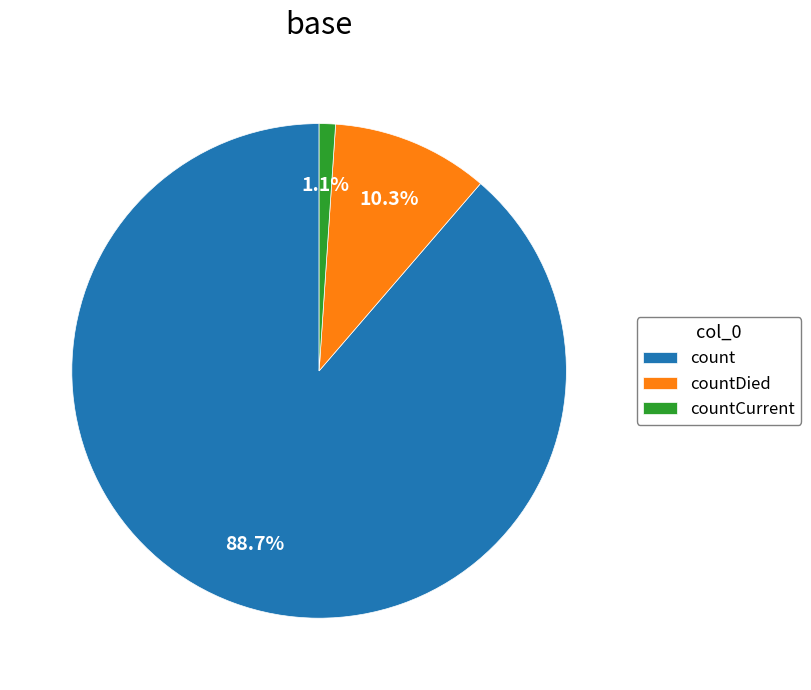

What is the smallest slice in the pie chart?

countCurrent